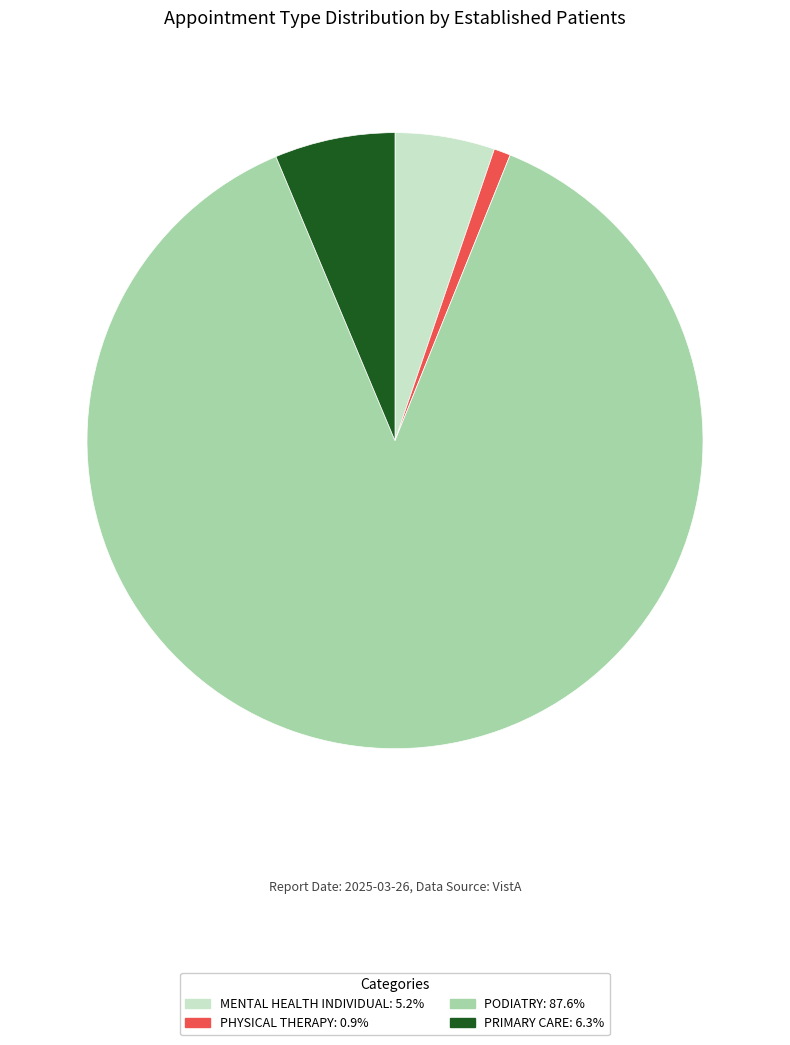

How many slices are in this pie chart?

4